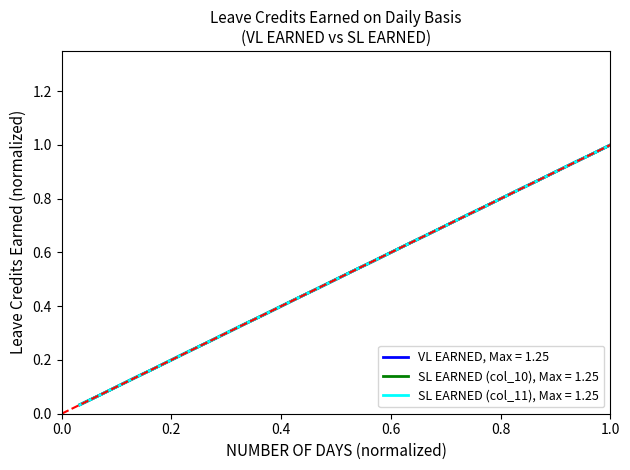

Does the chart have visible grid lines?

No